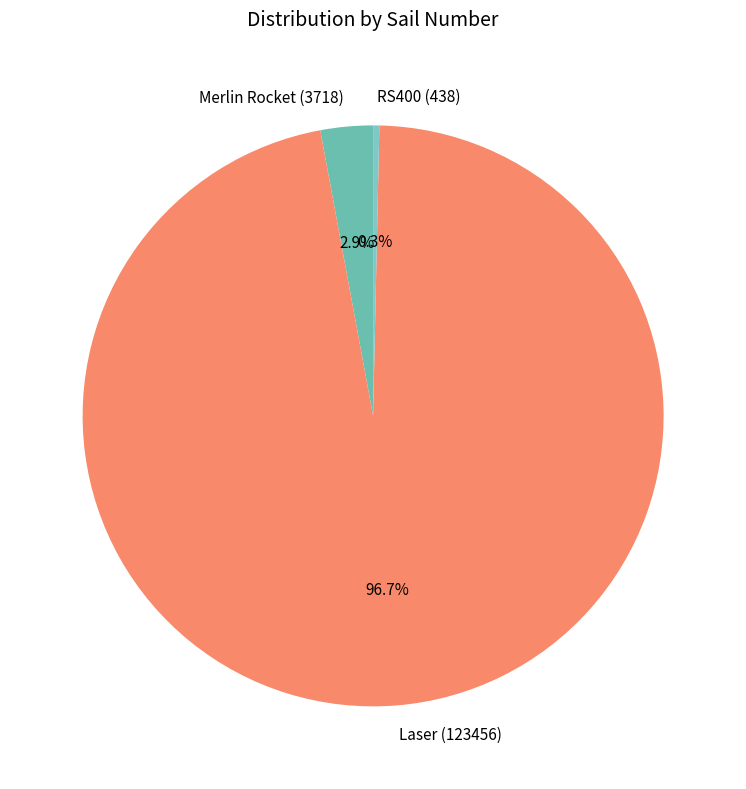

Is there a majority slice in this chart?

Yes